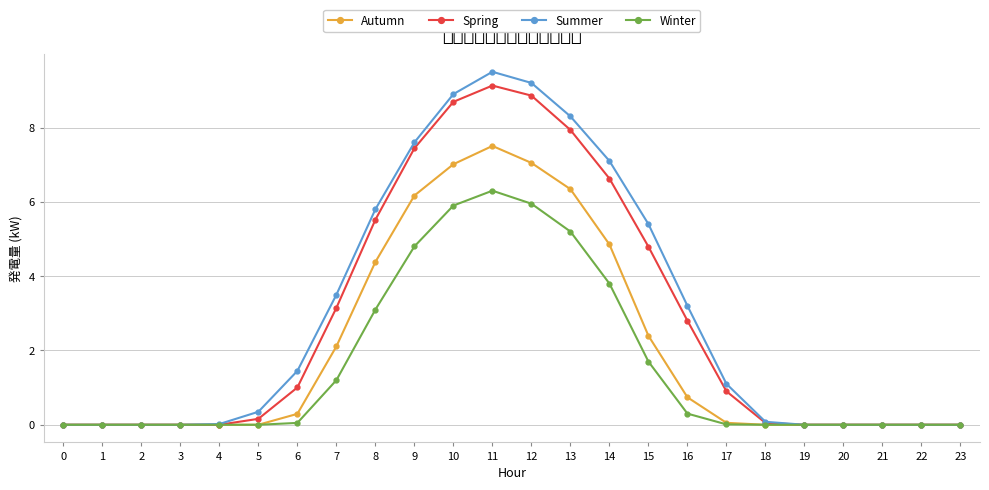

What is the difference between the maximum and minimum values in the Spring series?

9.1